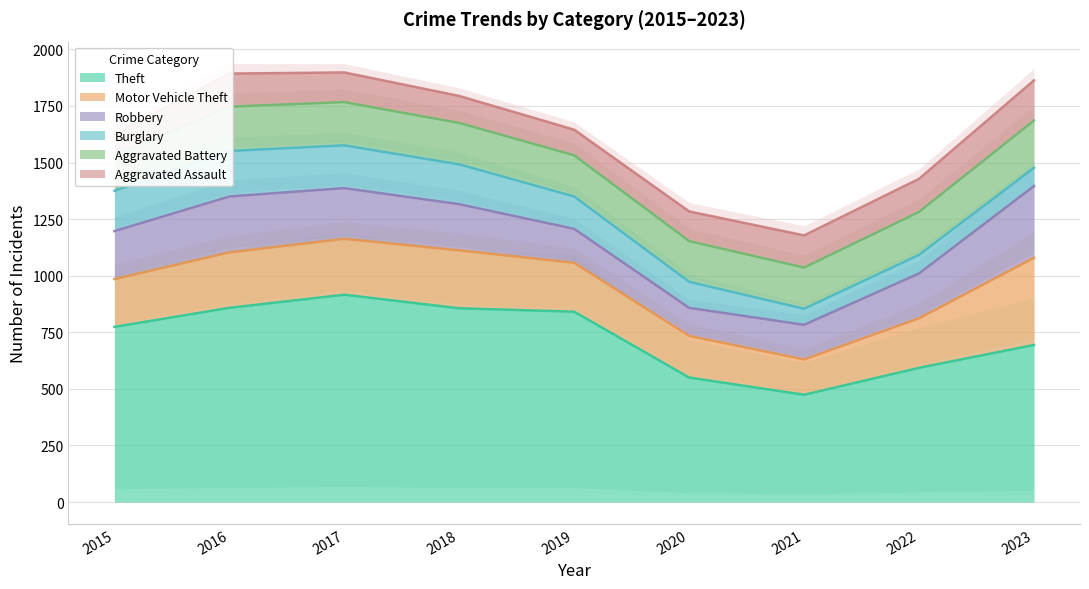

Does the chart display data point markers on the line(s)?

No